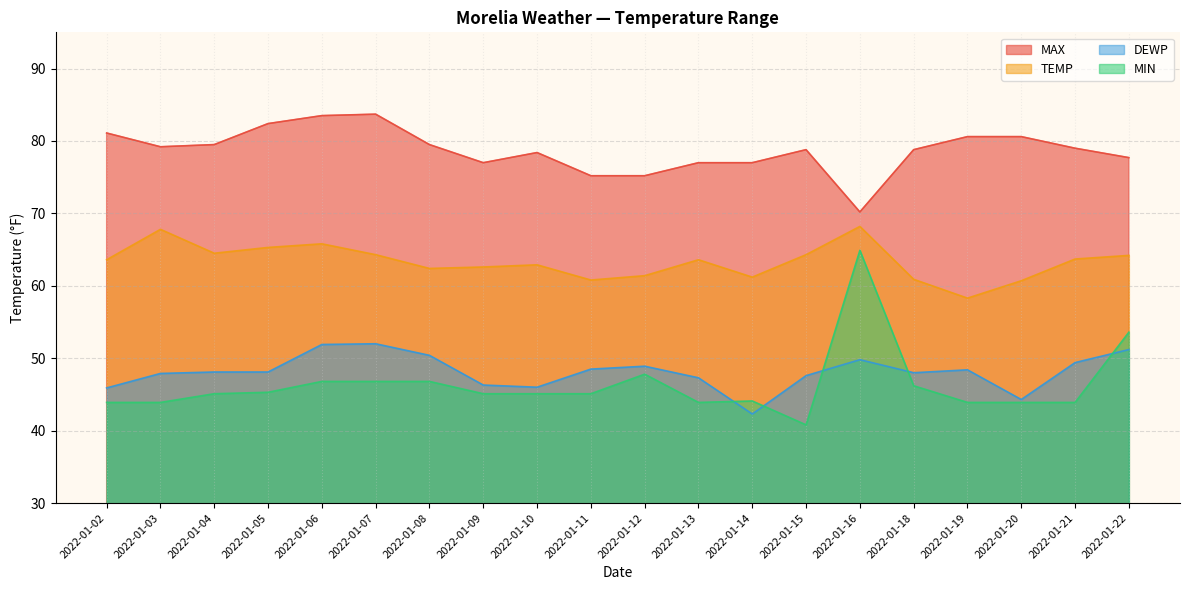

Reading left to right, extract all data points from this chart.

TEMP: 2022-01-02=63.6	2022-01-03=67.8	2022-01-04=64.5	2022-01-05=65.3	2022-01-06=65.8	2022-01-07=64.3	2022-01-08=62.4	2022-01-09=62.6	2022-01-10=62.9	2022-01-11=60.8	2022-01-12=61.4	2022-01-13=63.6	2022-01-14=61.2	2022-01-15=64.3	2022-01-16=68.2	2022-01-18=60.9	2022-01-19=58.3	2022-01-20=60.7	2022-01-21=63.7	2022-01-22=64.2
DEWP: 2022-01-02=45.9	2022-01-03=47.9	2022-01-04=48.1	2022-01-05=48.1	2022-01-06=51.9	2022-01-07=52.0	2022-01-08=50.4	2022-01-09=46.3	2022-01-10=46.0	2022-01-11=48.5	2022-01-12=48.9	2022-01-13=47.3	2022-01-14=42.3	2022-01-15=47.6	2022-01-16=49.8	2022-01-18=48.0	2022-01-19=48.4	2022-01-20=44.3	2022-01-21=49.4	2022-01-22=51.2
MAX: 2022-01-02=81.1	2022-01-03=79.2	2022-01-04=79.5	2022-01-05=82.4	2022-01-06=83.5	2022-01-07=83.7	2022-01-08=79.5	2022-01-09=77.0	2022-01-10=78.4	2022-01-11=75.2	2022-01-12=75.2	2022-01-13=77.0	2022-01-14=77.0	2022-01-15=78.8	2022-01-16=70.2	2022-01-18=78.8	2022-01-19=80.6	2022-01-20=80.6	2022-01-21=79.0	2022-01-22=77.7
MIN: 2022-01-02=43.9	2022-01-03=43.9	2022-01-04=45.1	2022-01-05=45.3	2022-01-06=46.8	2022-01-07=46.8	2022-01-08=46.8	2022-01-09=45.1	2022-01-10=45.1	2022-01-11=45.1	2022-01-12=47.8	2022-01-13=43.9	2022-01-14=44.1	2022-01-15=40.8	2022-01-16=64.9	2022-01-18=46.2	2022-01-19=43.9	2022-01-20=43.9	2022-01-21=43.9	2022-01-22=53.6